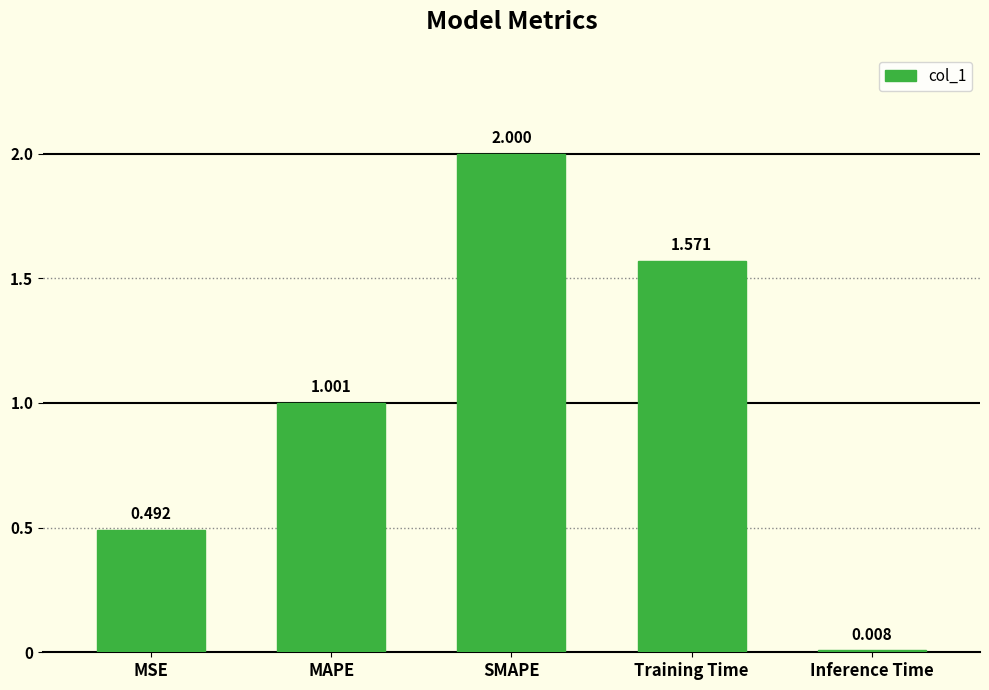

Rank the categories by value from highest to lowest.

SMAPE, Training Time, MAPE, MSE, Inference Time